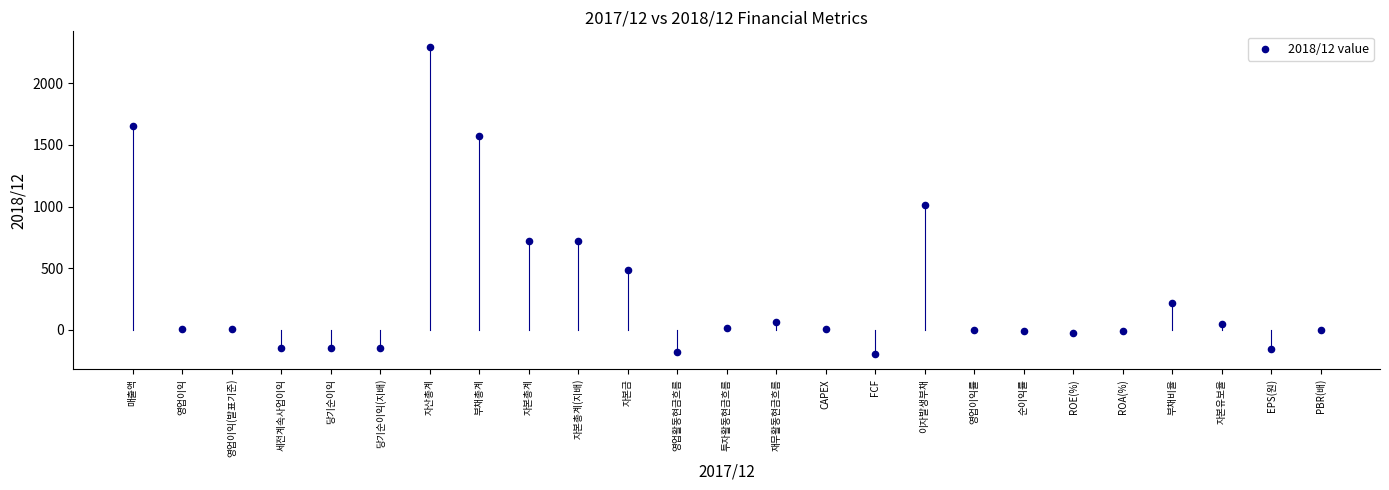

What Y value in the scatter plot is closest to 1051?

1011.0